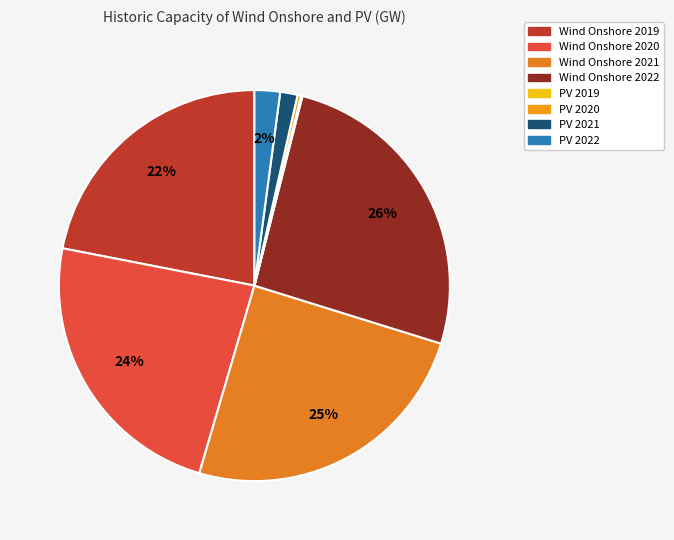

To the nearest percent, what percentage of the pie is Wind Onshore 2019?

22%